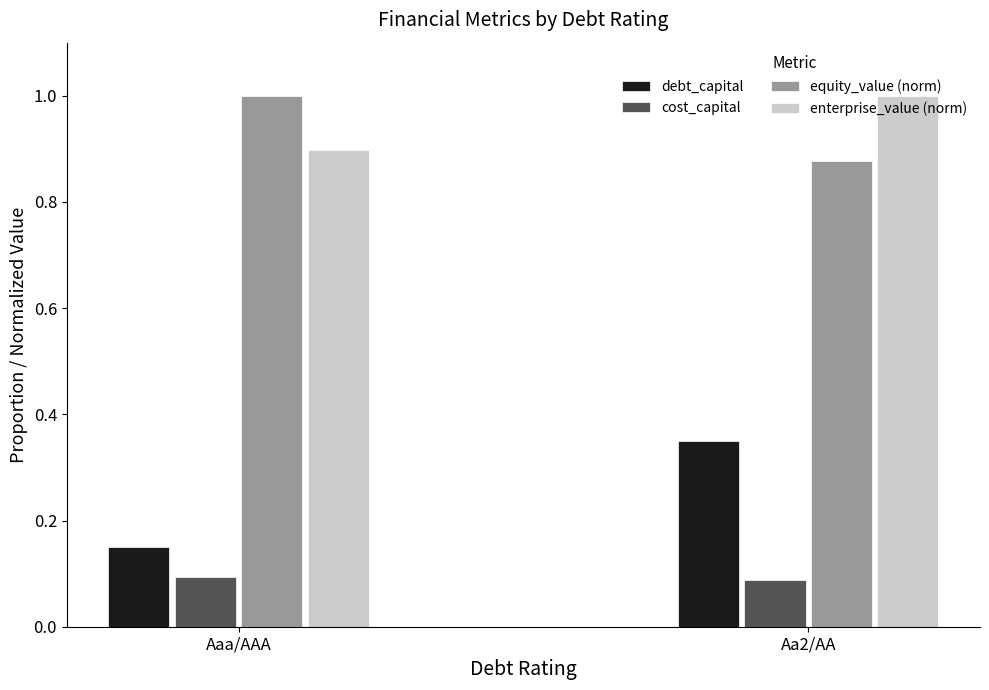

Does the chart contain any negative values?

No